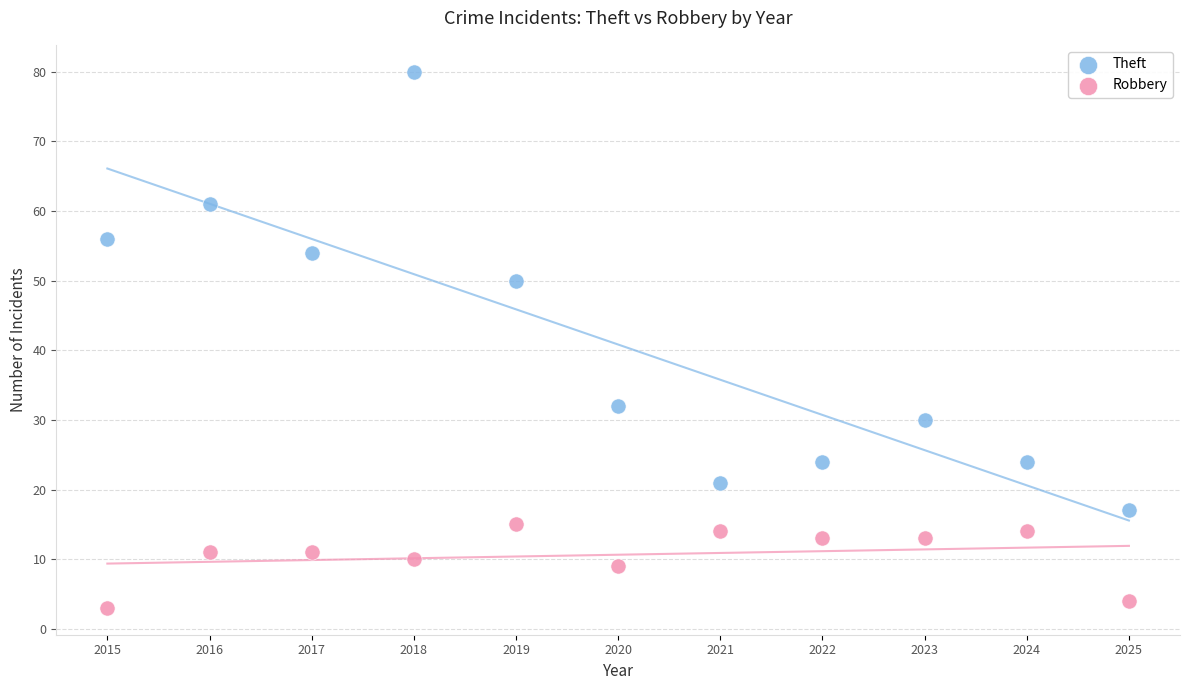

In the Theft series, what Y value is closest to 48?

50